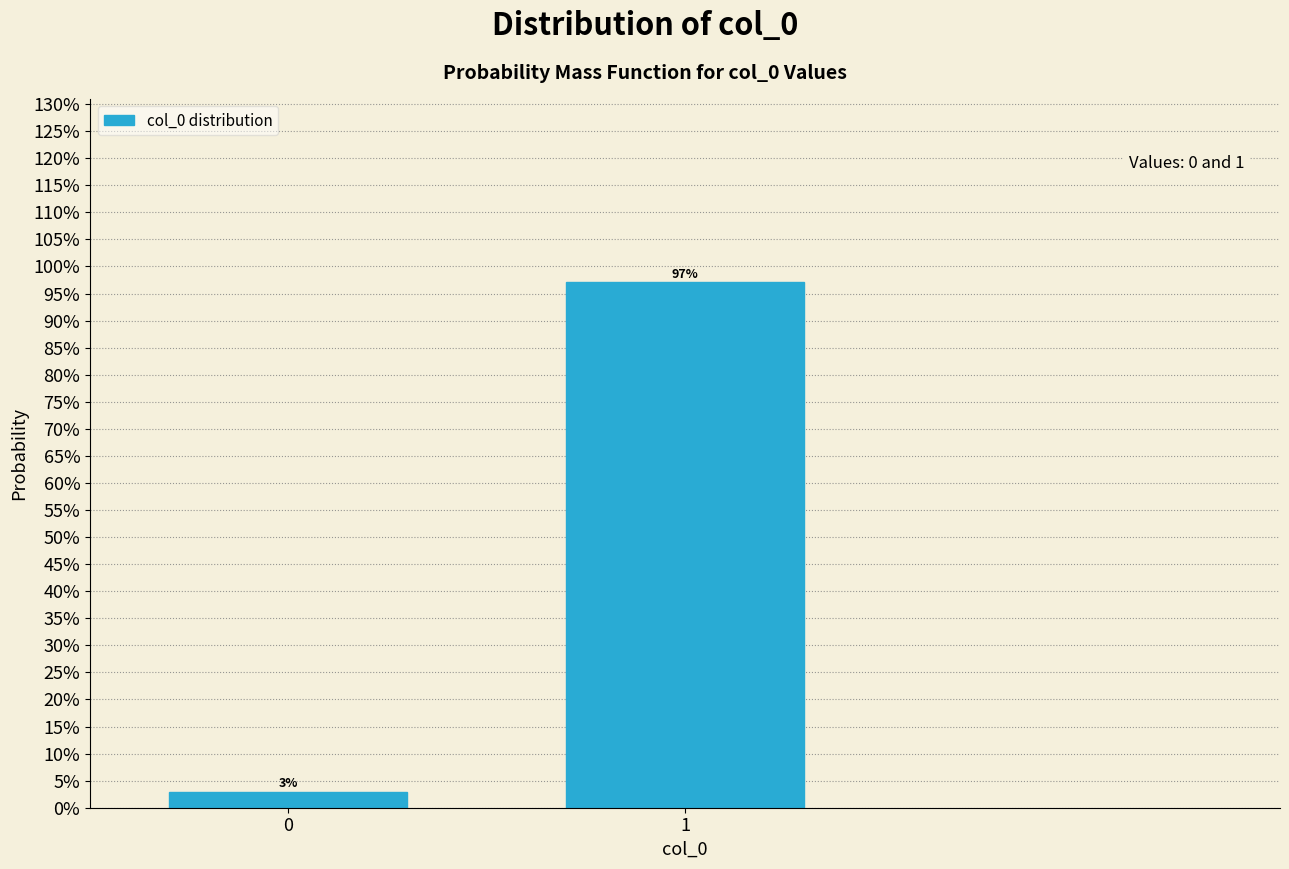

What is the average value?

50.0